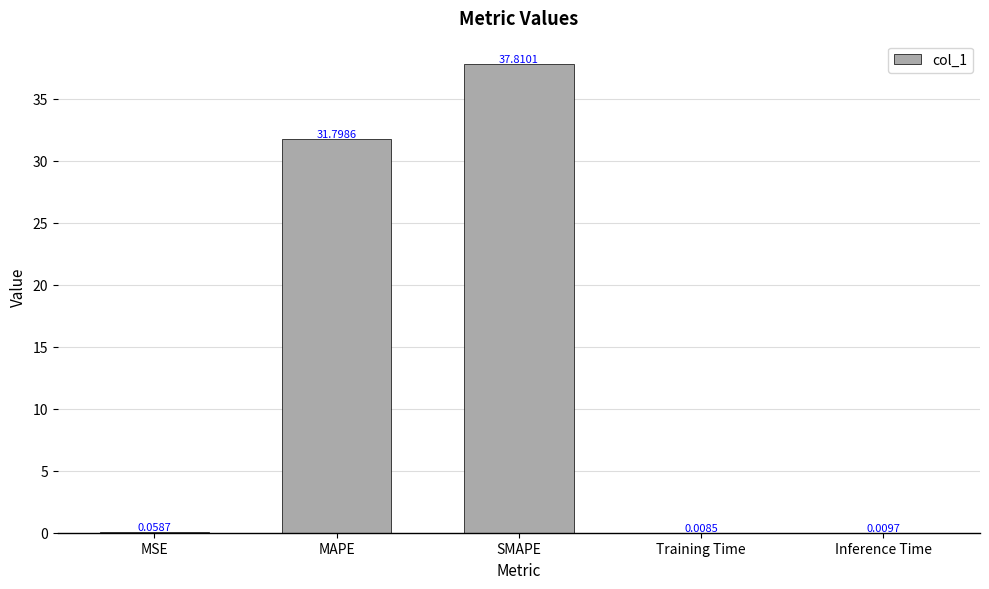

True or false: the data shows 31.8 at MAPE.

True